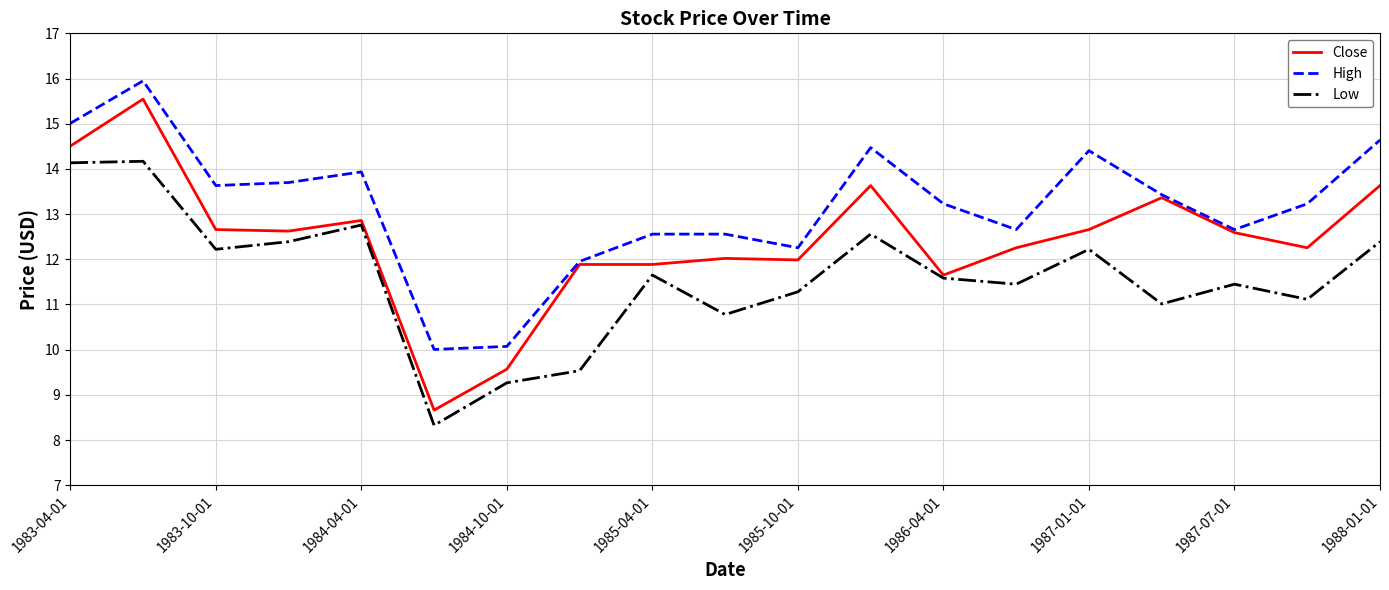

Which series has the largest total across all categories?

High